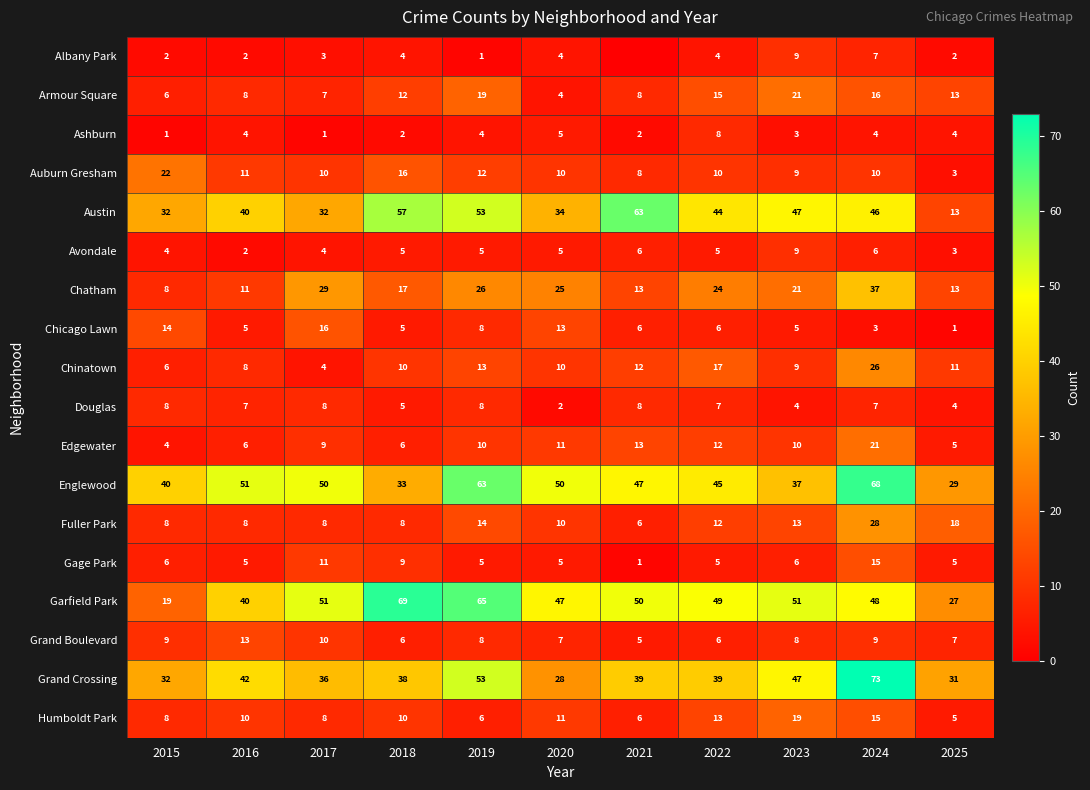

What is the total value across all series at 2016?

273